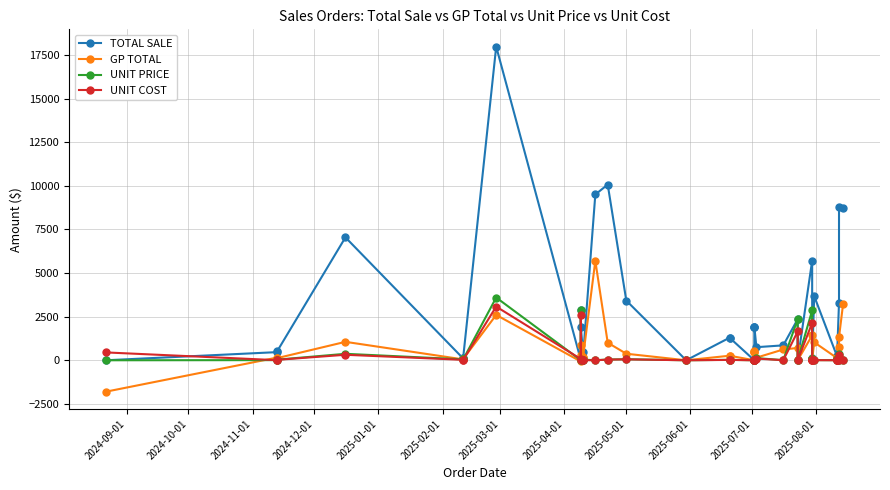

Reading right to left, transcribe all the data shown in this chart.

TOTAL SALE: 8750.0	8794.0	3300.0	55.5	105.7	242.5	242.5	3676.4	55.5	53.7	55.1	105.7	5712.0	0.0	2357.0	855.0	750.0	1928.0	1924.6	1924.0	0.0	0.0	1292.5	1292.5	0.0	3420.0	10067.4	9500.0	158.0	479.2	1912.5	2875.0	0.0	17975.0	137.9	104.0	7042.2	530.0	467.6	0.0
GP TOTAL: 3250.0	1319.0	750.0	50.0	100.0	130.0	130.0	1030.2	50.0	50.0	50.0	100.0	1428.0	0.0	707.0	618.0	150.0	503.5	499.0	500.5	0.0	0.0	260.5	260.5	0.0	374.5	1006.7	5700.0	133.4	169.3	900.0	300.0	-70.0	2598.3	75.0	50.0	1056.4	125.0	157.4	-1800.0
UNIT PRICE: 3.5	382.4	11.0	55.5	52.8	4.8	4.8	9.1	55.5	53.7	55.1	52.8	2856.0	0.0	2357.0	8.6	125.0	3.1	2.2	3.0	0.0	0.0	25.9	25.9	0.0	60.0	42.3	0.9	39.5	28.2	8.5	2875.0	0.0	3595.0	46.0	52.0	370.6	35.3	8.3	0.0
UNIT COST: 2.2	325.0	8.5	5.5	2.8	2.2	2.2	6.5	5.5	3.7	5.1	2.8	2142.0	0.0	1650.0	2.4	100.0	2.3	1.6	2.2	0.0	0.0	20.6	20.6	0.0	53.4	38.1	0.4	6.2	18.2	4.5	2575.0	70.0	3075.3	21.0	27.0	315.0	27.0	5.5	450.0